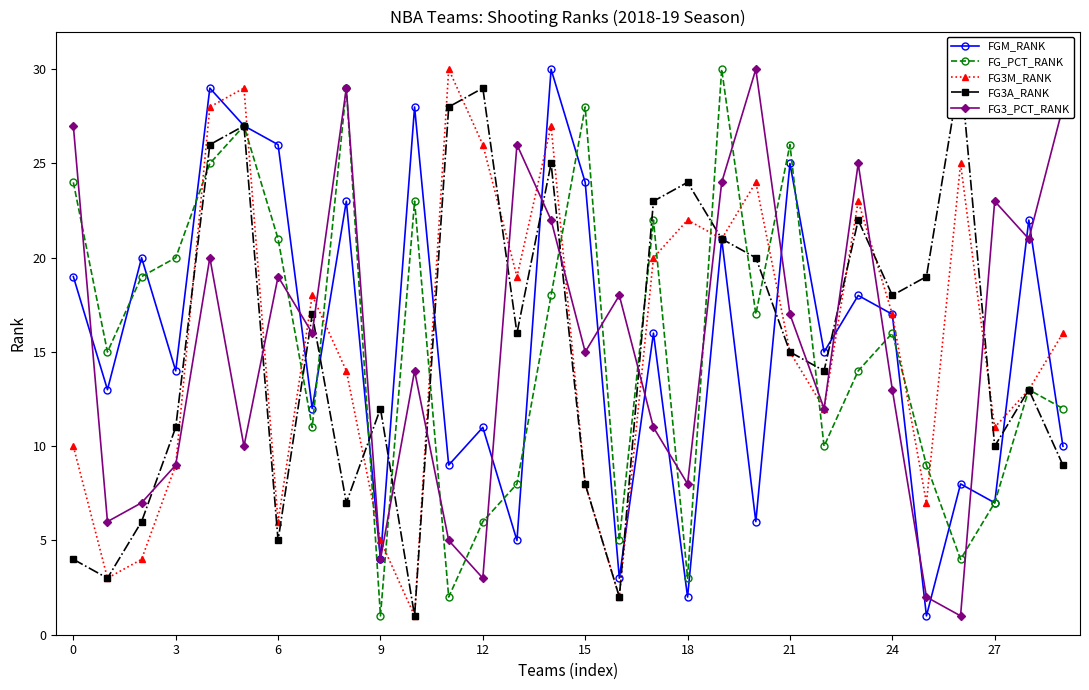

After their last crossing, which series has the higher values: FG3_PCT_RANK or FG3M_RANK?

FG3_PCT_RANK